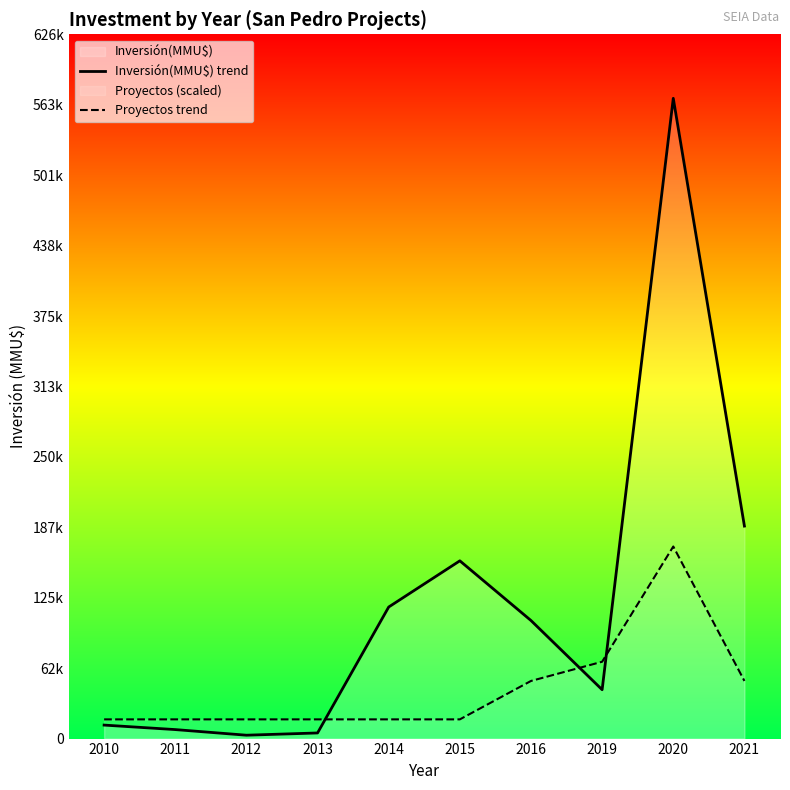

At which category does Inversión(MMU$) trend reach its first local valley?

2012